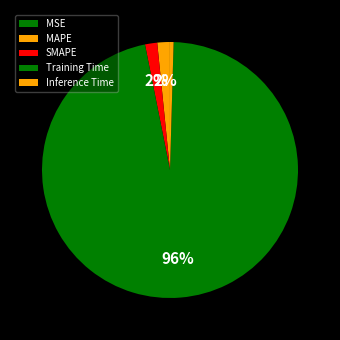

Which category has the smallest portion of the pie?

MSE